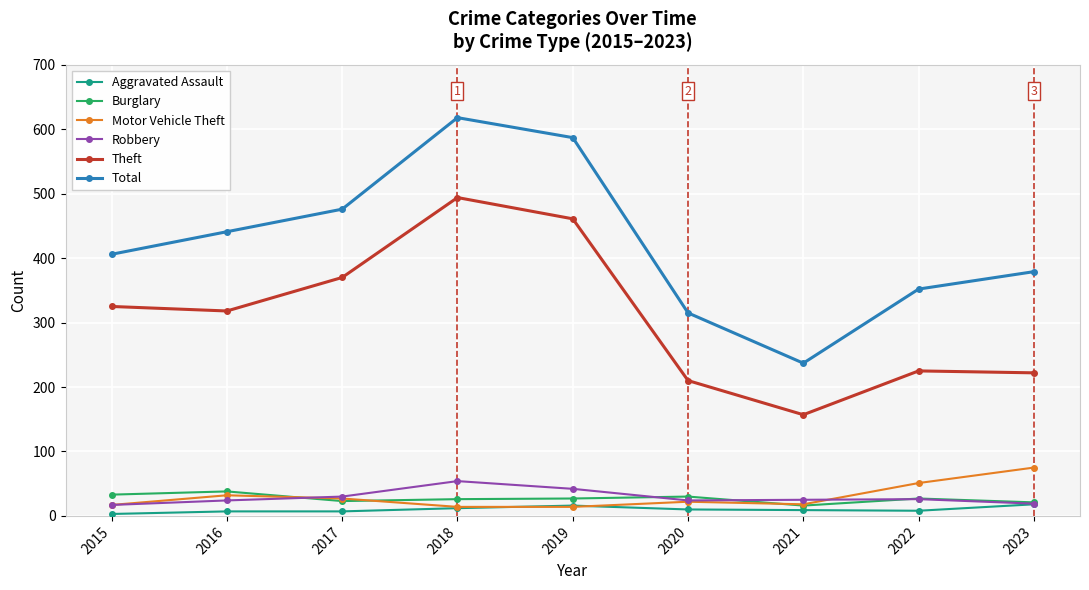

Which series has the widest spread of values?

Total